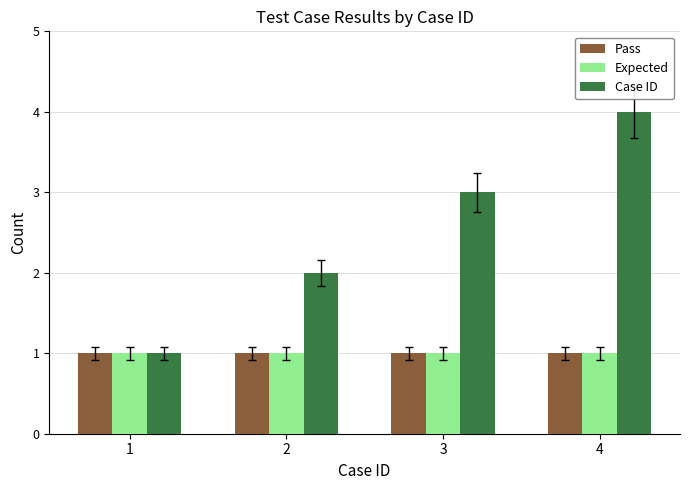

At which label is Case ID closest to 2?

2